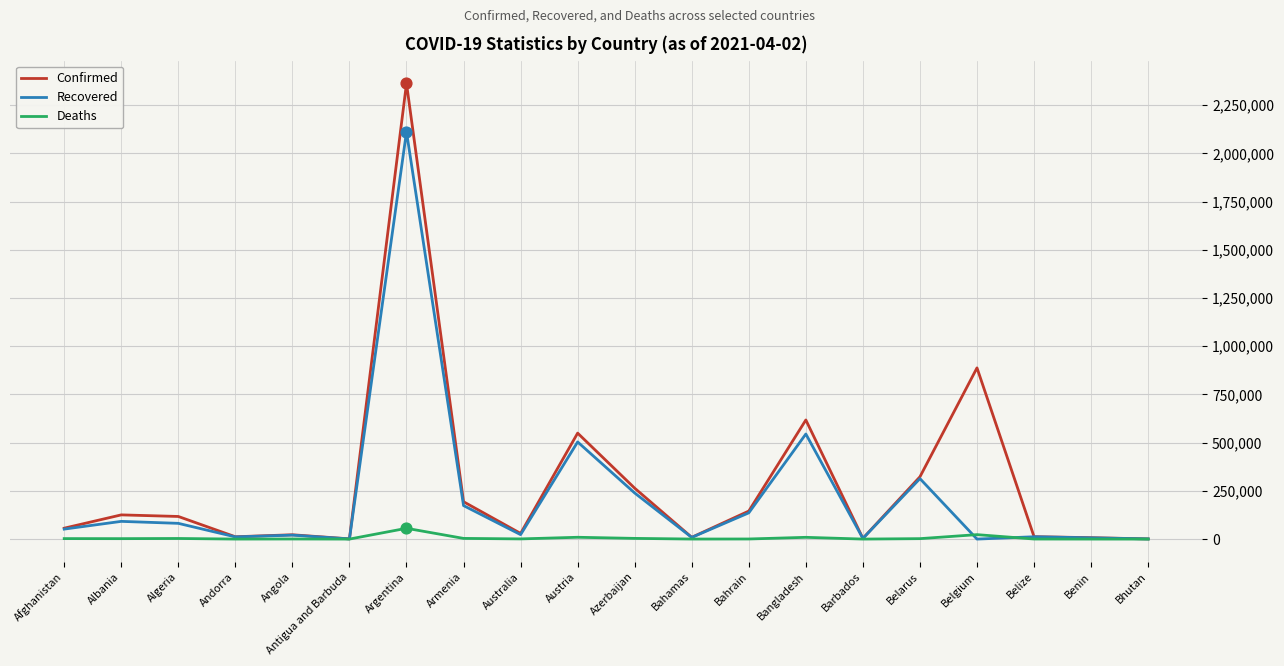

List the series in order of their overall mean, highest first.

Confirmed, Recovered, Deaths